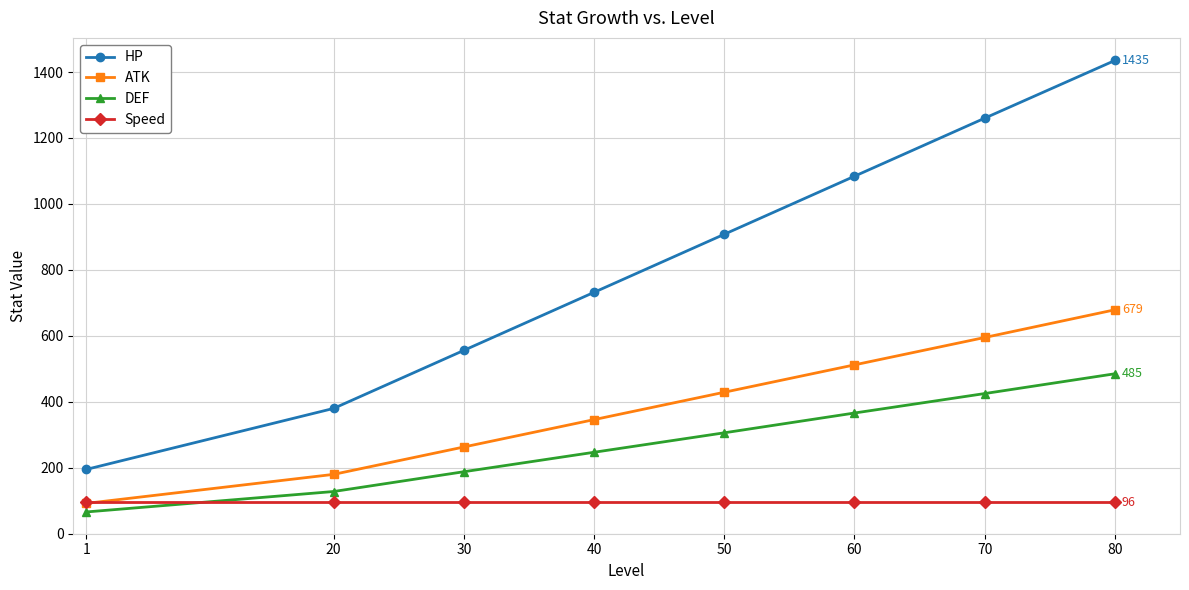

At how many categories does at least one series exceed 688?

5